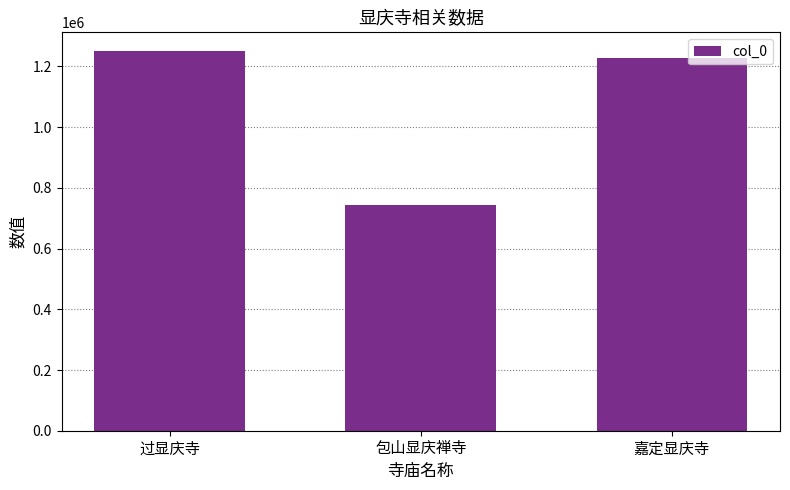

What is the difference between the maximum and minimum values?

506980